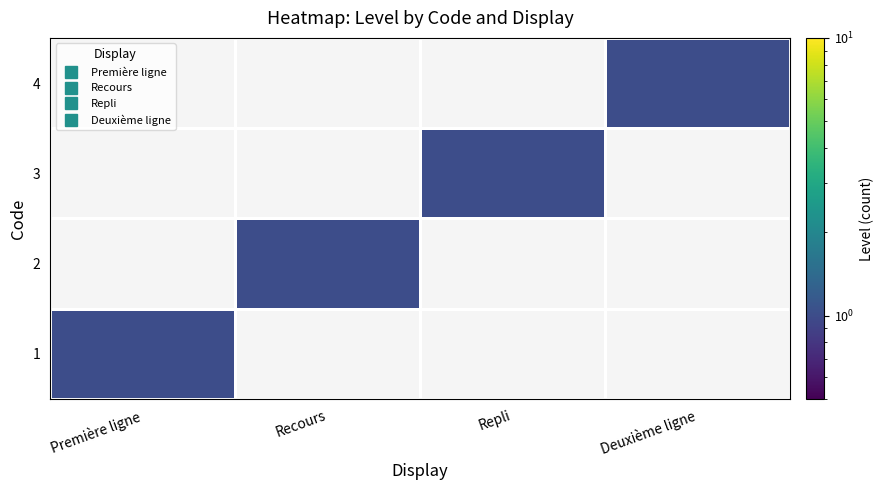

The value of 3 at Recours is 0. True or false?

False